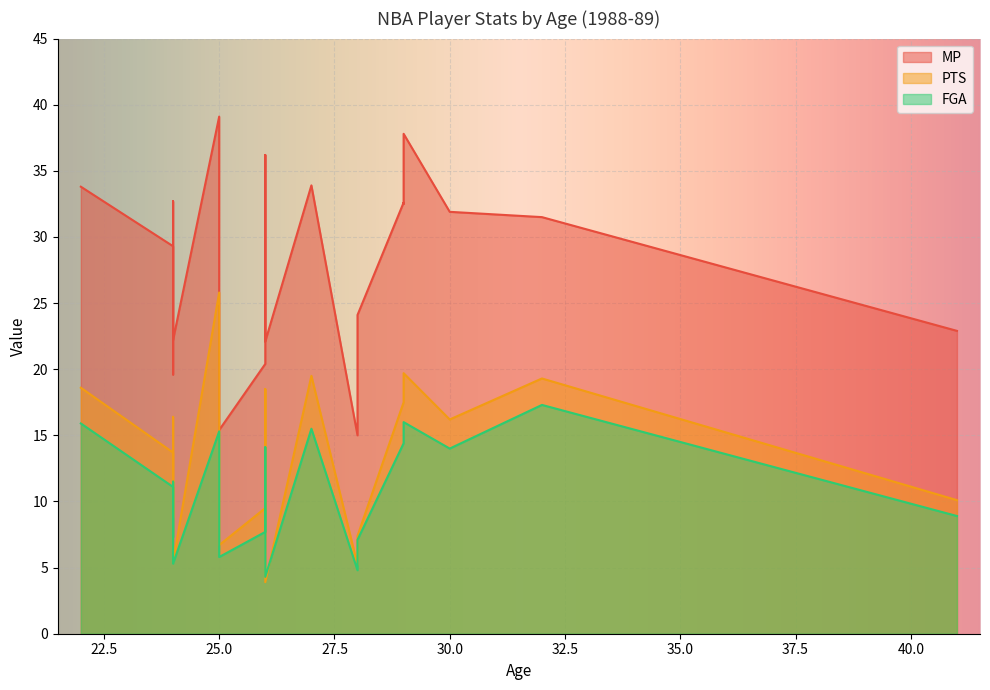

The value of PTS at 28 is 7.4. True or false?

True